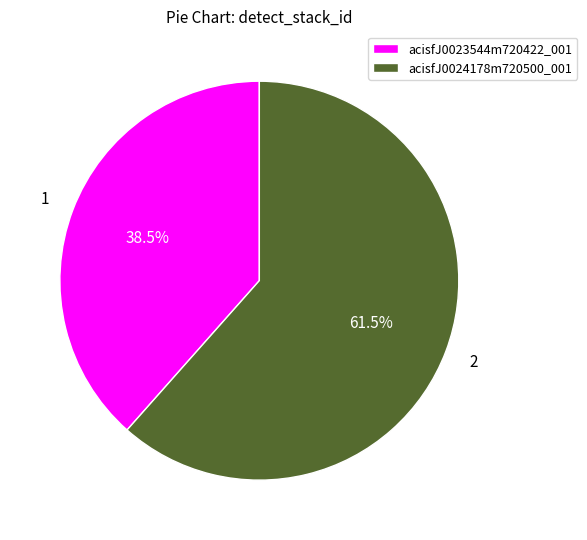

To the nearest percent, what is the difference between the largest and smallest slice percentages?

23%